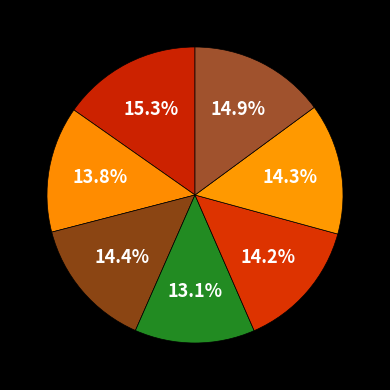

How many segments does this pie chart have?

7